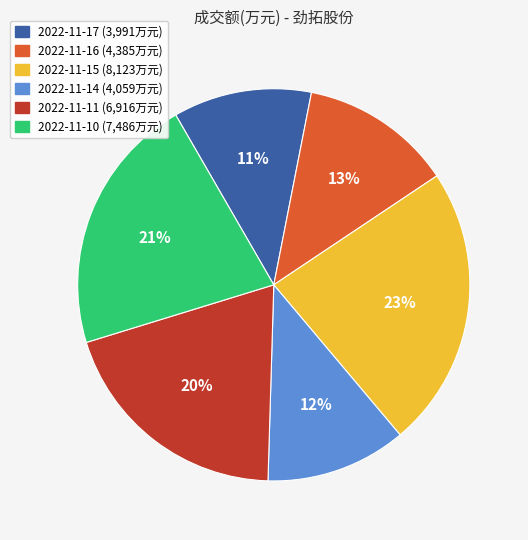

To the nearest percent, what is the difference between the largest and smallest slice percentages?

12%